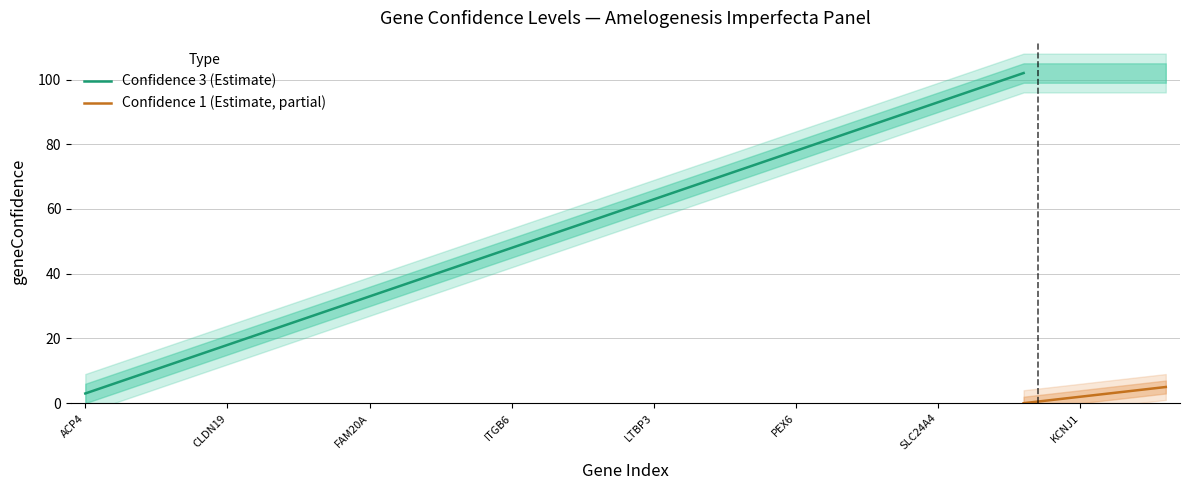

True or false: the data has more than 0 interior local peaks.

False